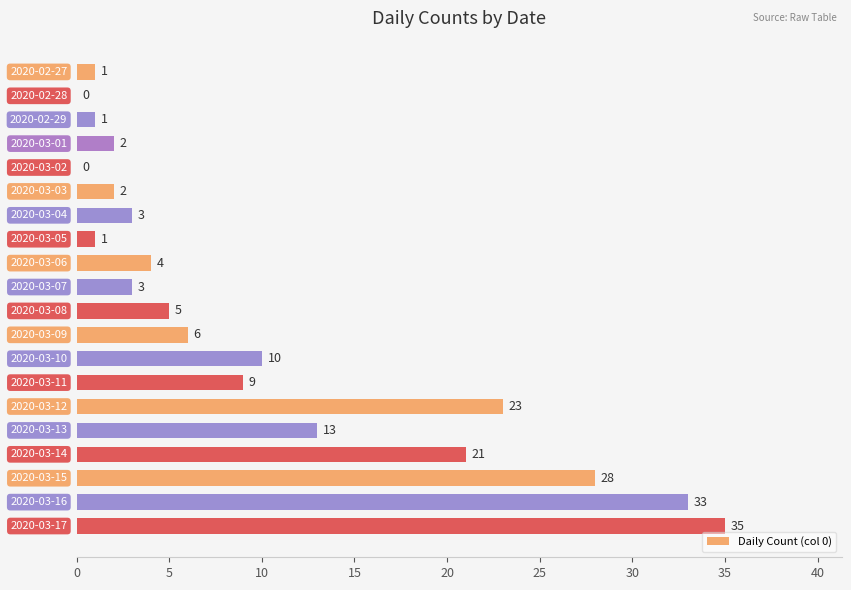

What is the greatest value displayed?

35